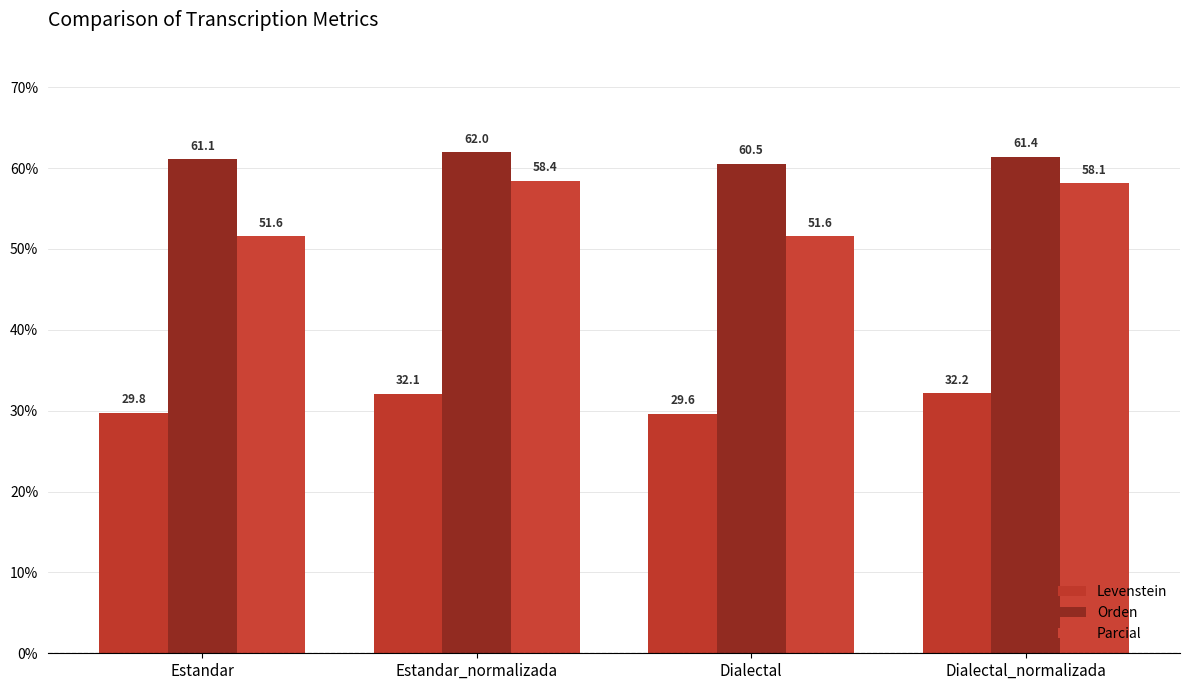

The value of Orden at Dialectal_normalizada is 61.4. True or false?

True